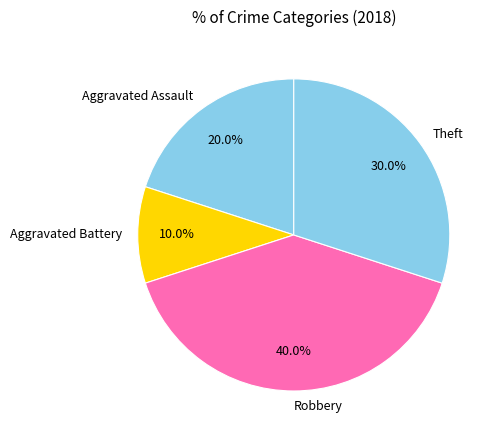

Is there a majority slice in this chart?

No